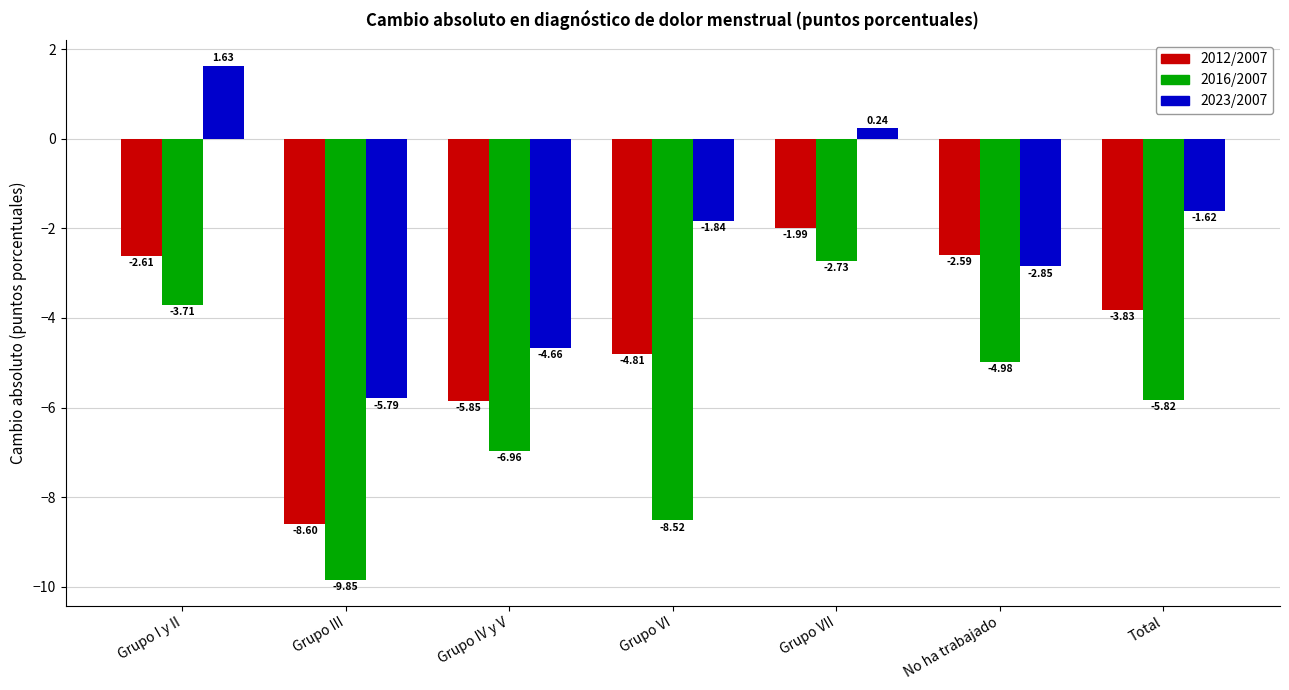

What is the difference between the maximum and second lowest values in the 2016/2007 series?

5.8